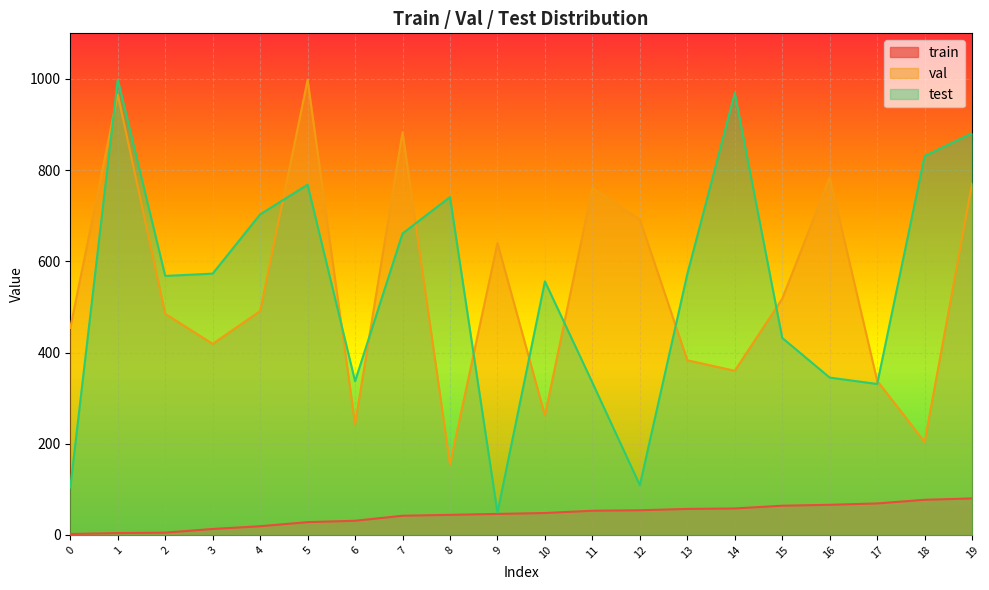

What is the greatest value displayed?

999